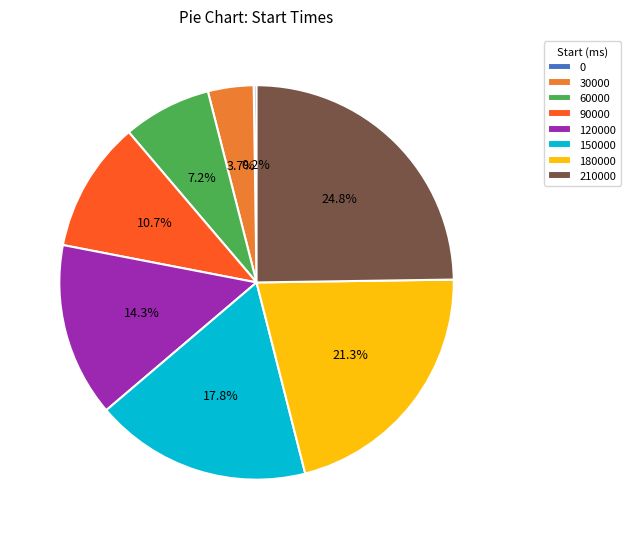

Is there any slice that represents more than half of the pie?

No